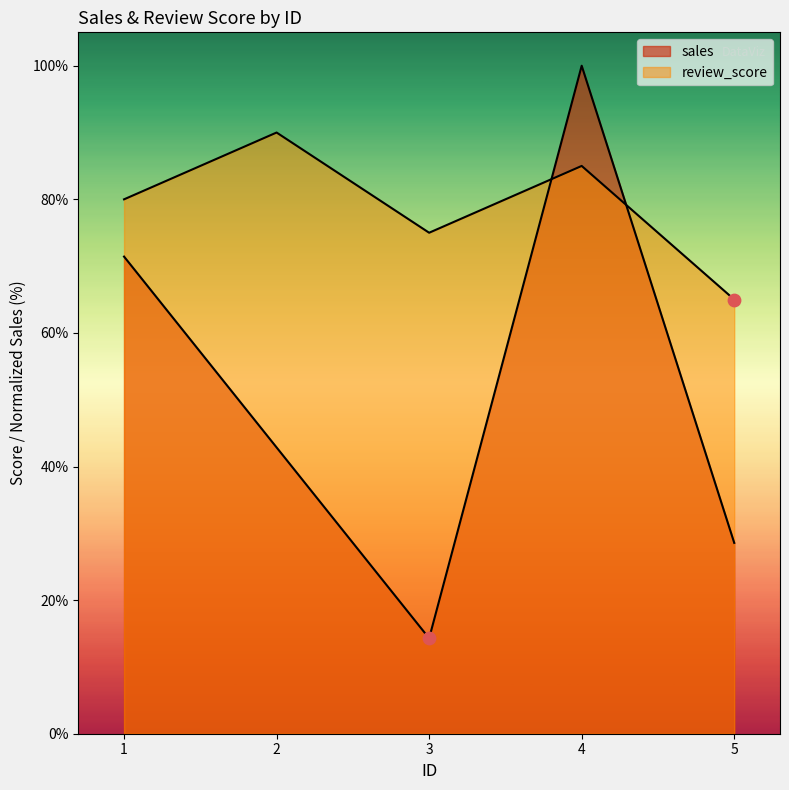

Which series contains the highest Y value?

sales